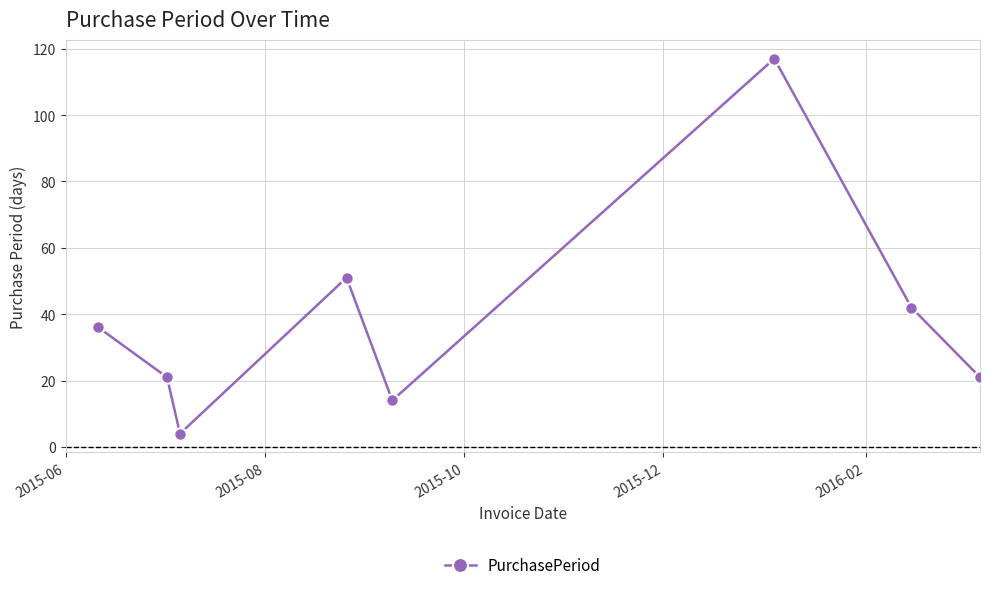

What is the minimum value shown in the chart?

4